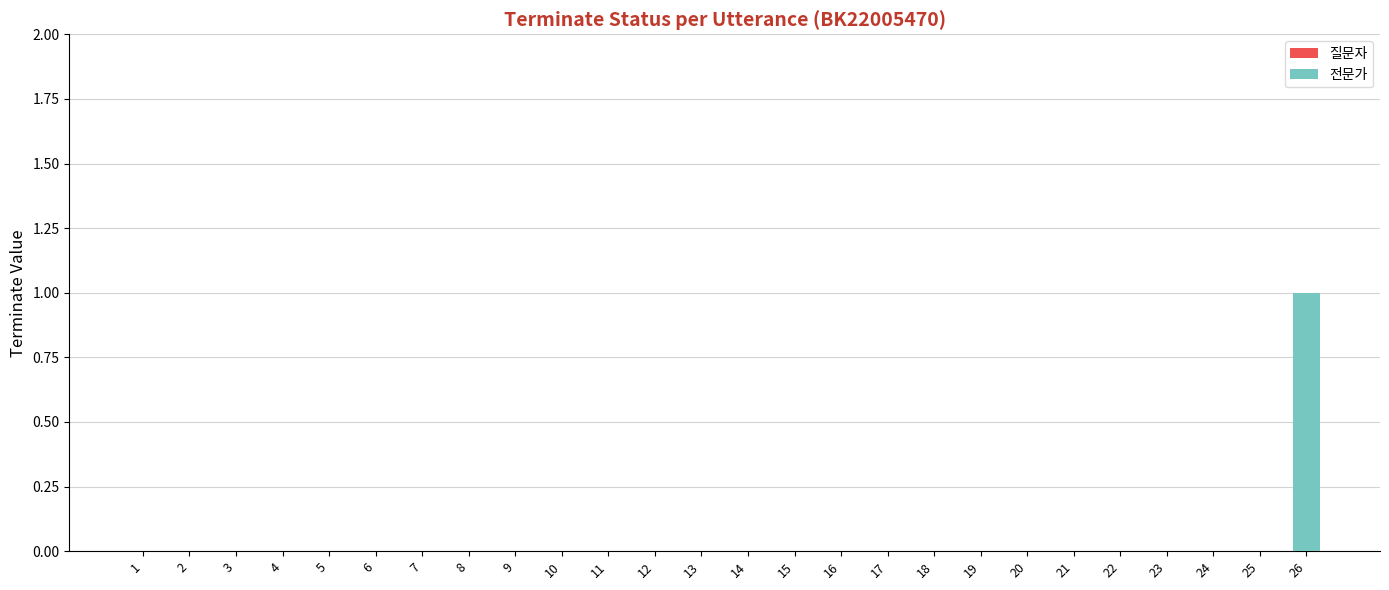

Between 25 and 26, which is larger?

26